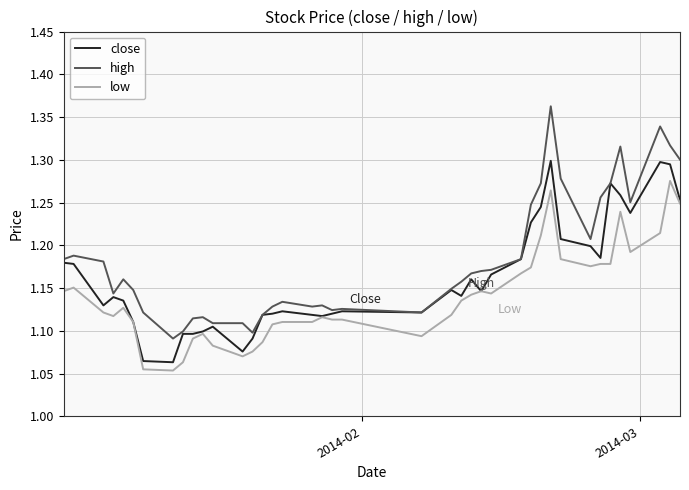

True or false: low and high intersect in this chart.

False